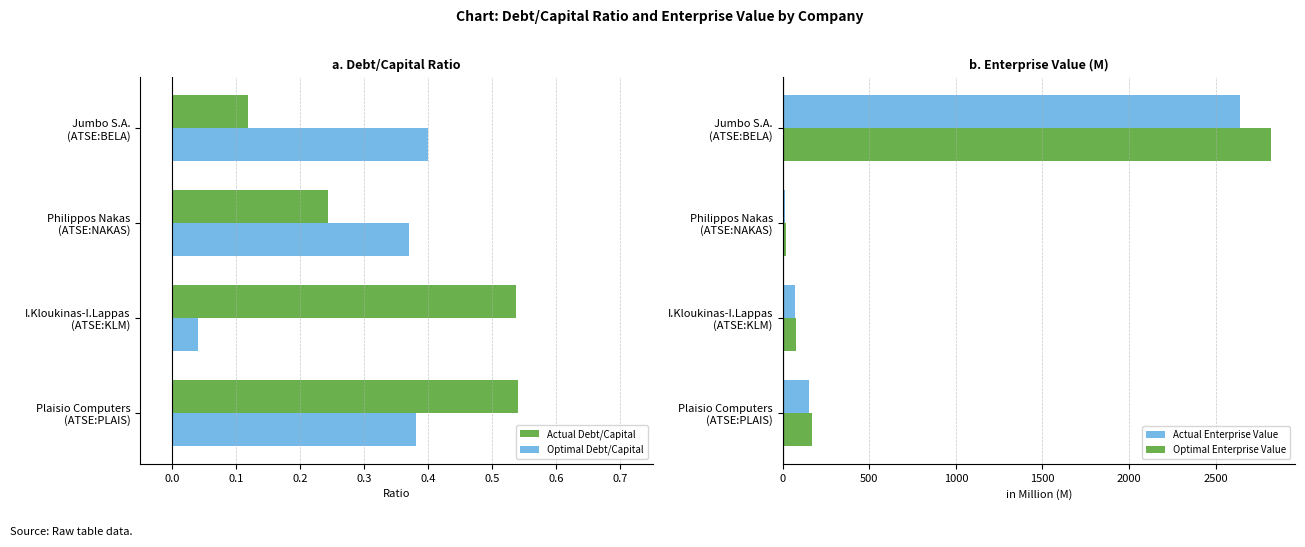

What is the difference between the second highest and second lowest values in the Optimal Enterprise Value series?

92.0